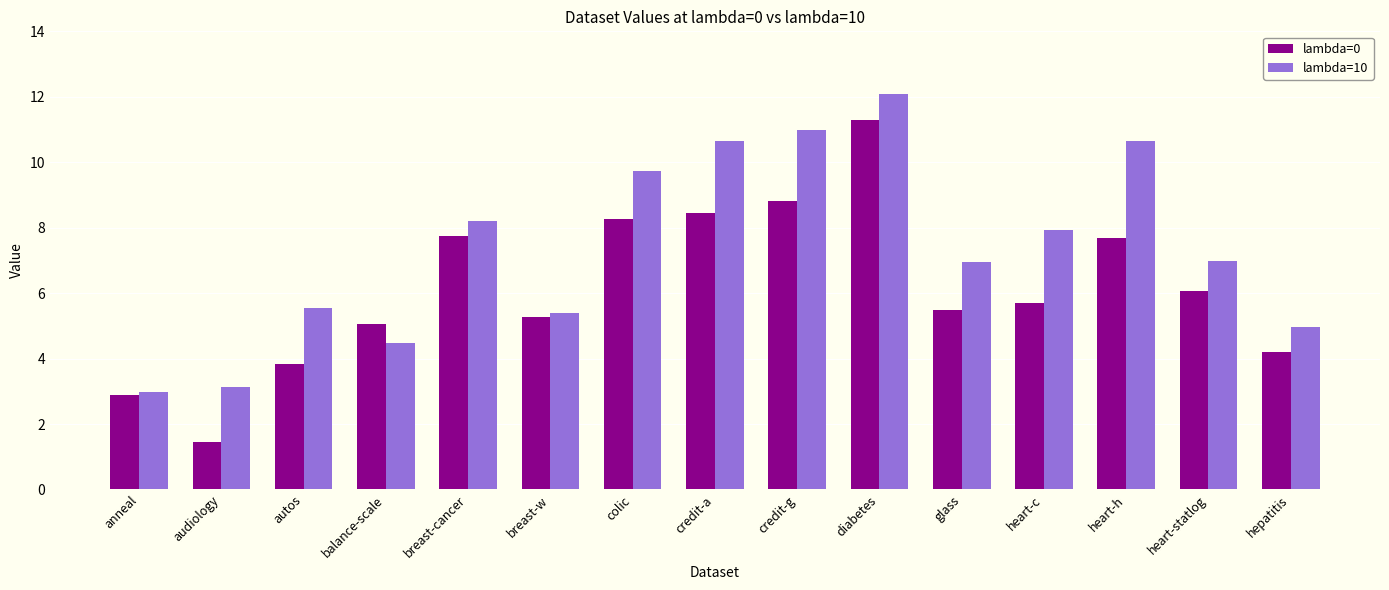

At which category is the sum across all series the highest?

diabetes